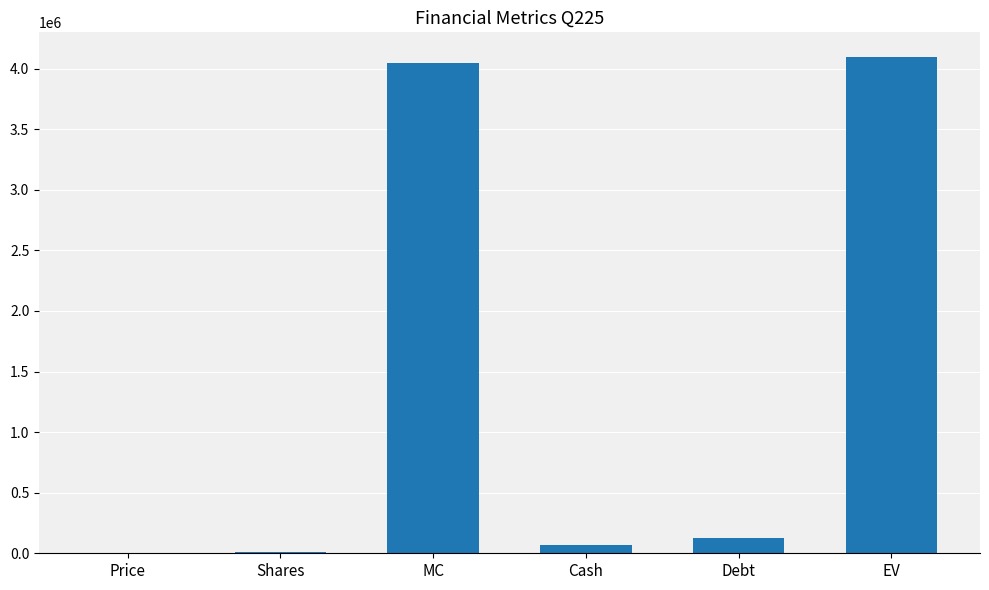

At which label is the value closest to 2047698?

Debt